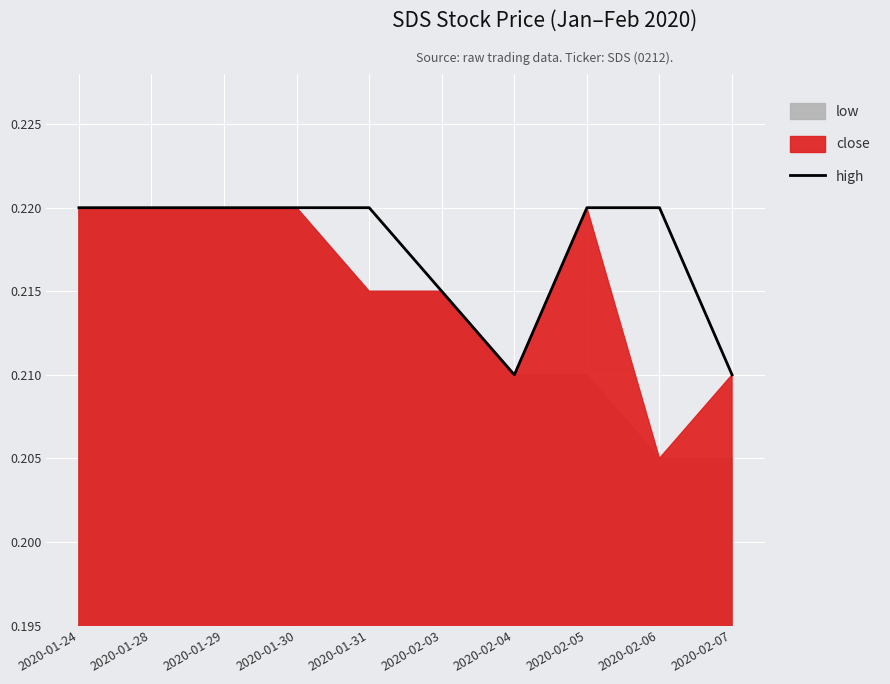

Reading left to right, extract all data points from this chart.

2020-01-24=0.2	2020-01-28=0.2	2020-01-29=0.2	2020-01-30=0.2	2020-01-31=0.2	2020-02-03=0.2	2020-02-04=0.2	2020-02-05=0.2	2020-02-06=0.2	2020-02-07=0.2